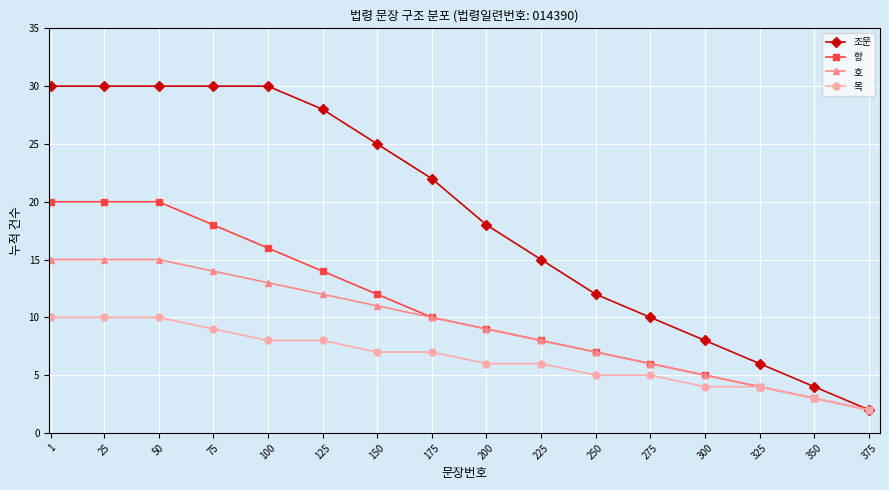

What is the spread (max minus min) of values at 100?

22